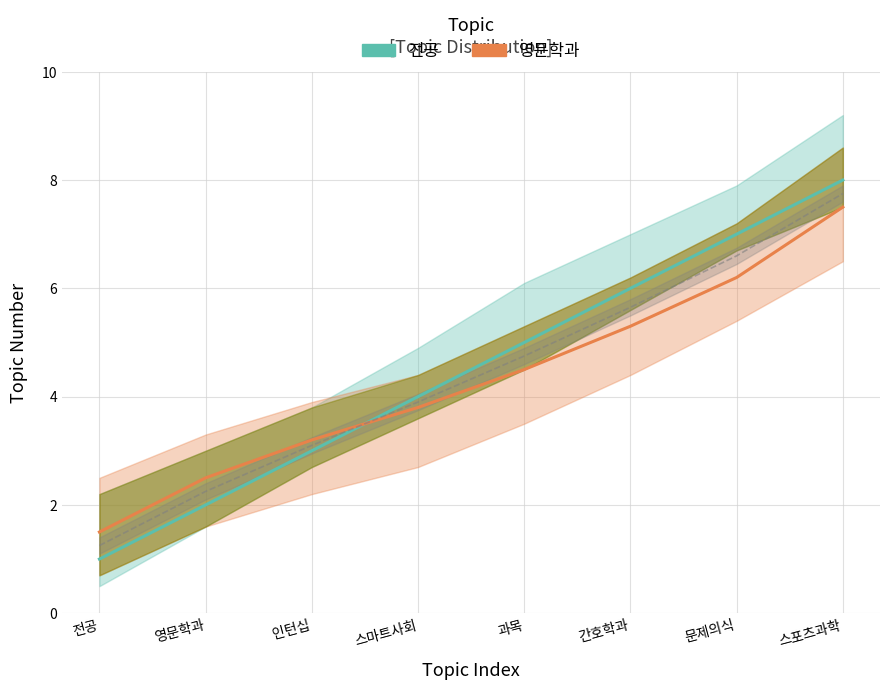

What is the difference between the second highest and second lowest values in the 평균 series?

4.3